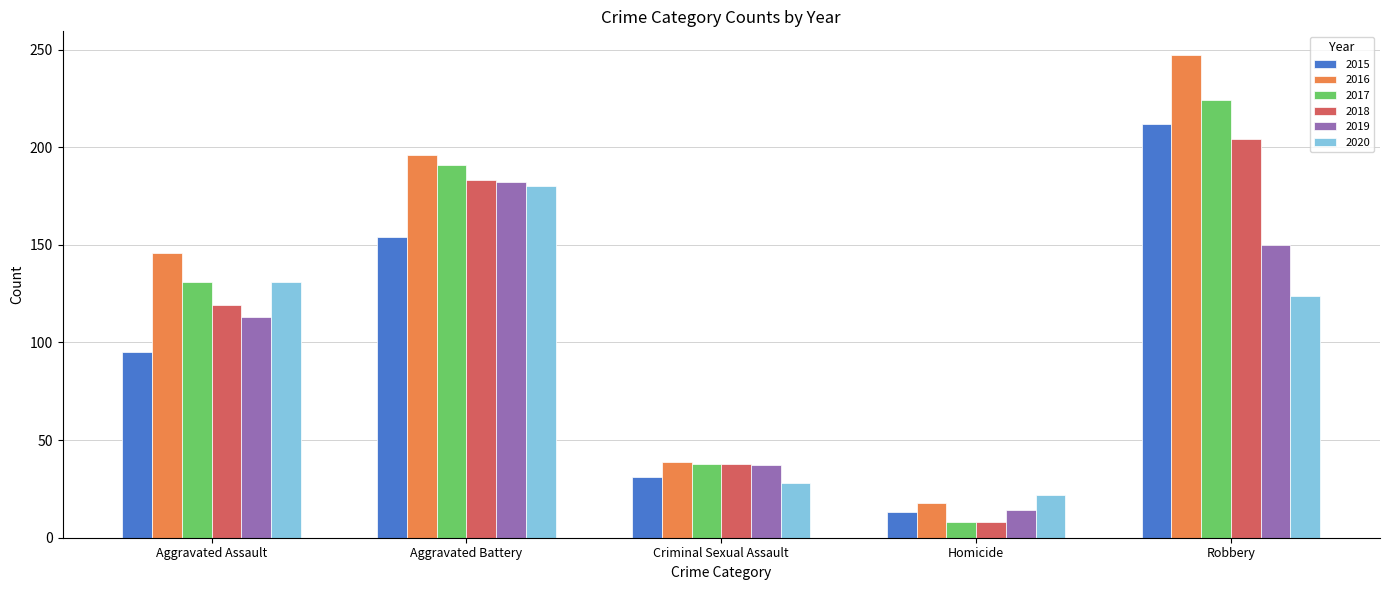

Reading left to right, list all the values displayed in this chart.

2015: 95	154	31	13	212
2016: 146	196	39	18	247
2017: 131	191	38	8	224
2018: 119	183	38	8	204
2019: 113	182	37	14	150
2020: 131	180	28	22	124